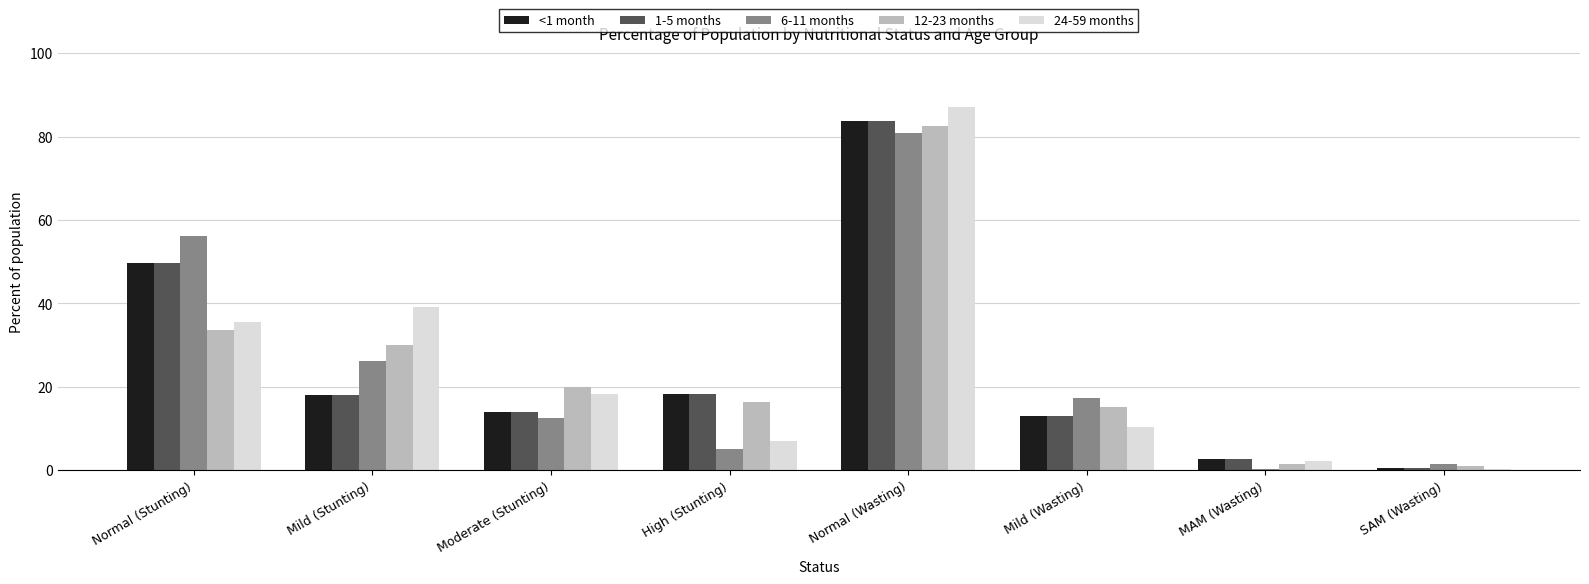

What is the difference between the 1-5 months values at Mild (Wasting) and SAM (Wasting)?

12.4